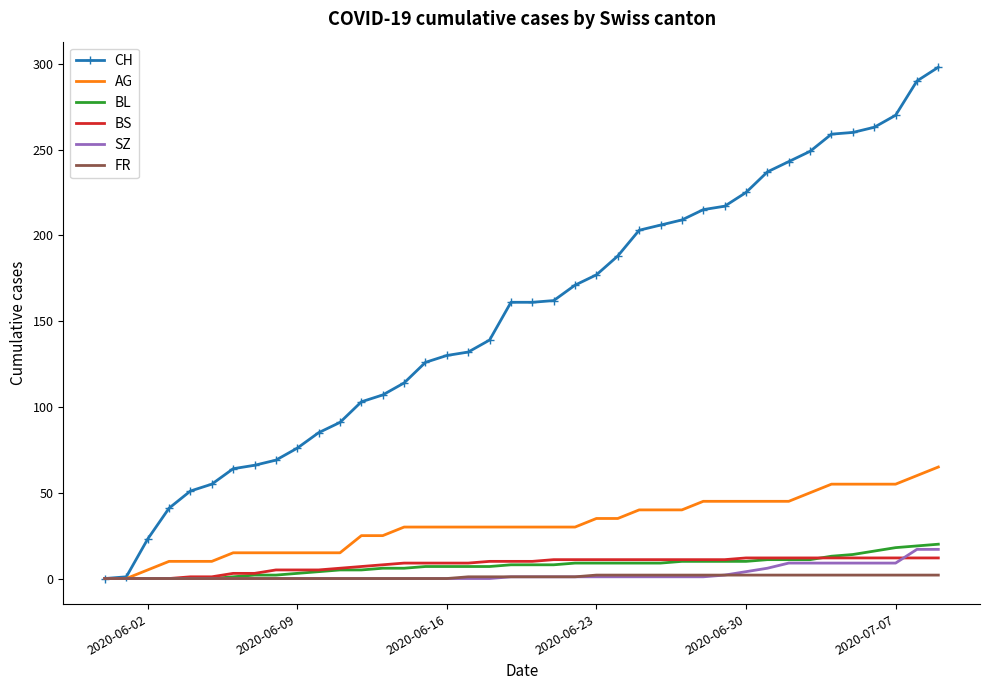

Rank the series by their maximum value, from lowest to highest.

FR, BS, SZ, BL, AG, CH